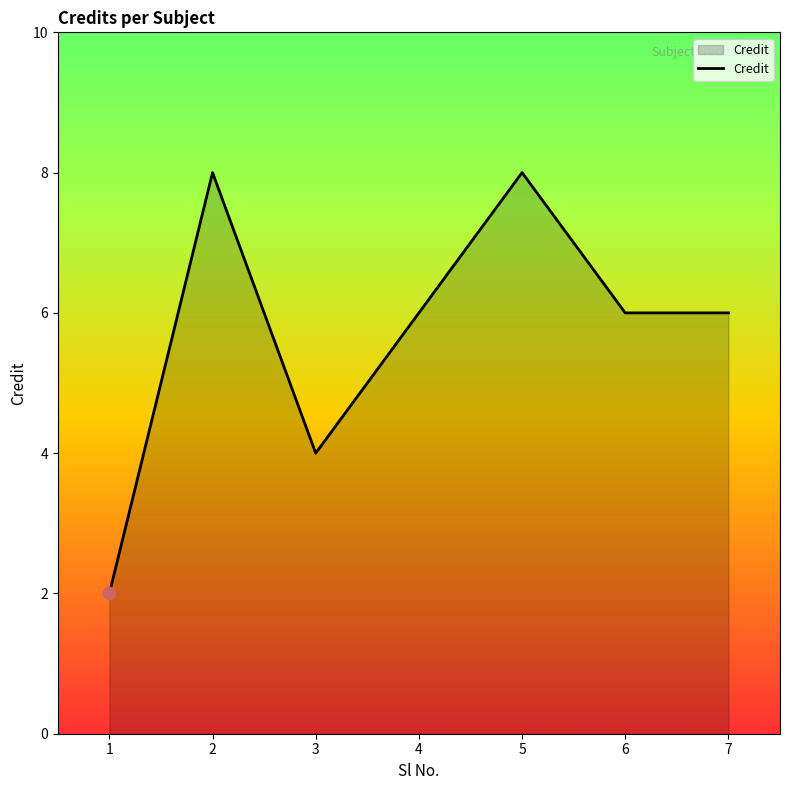

Approximately how many times larger is the value at 2 compared to 6?

1.3